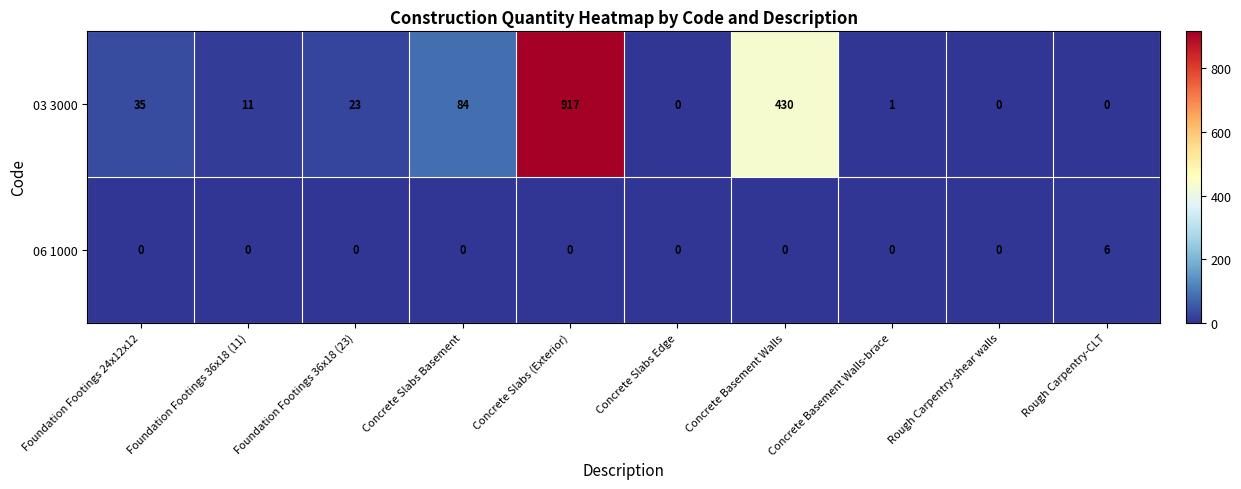

Rank the series by their maximum value, from lowest to highest.

06 1000, 03 3000